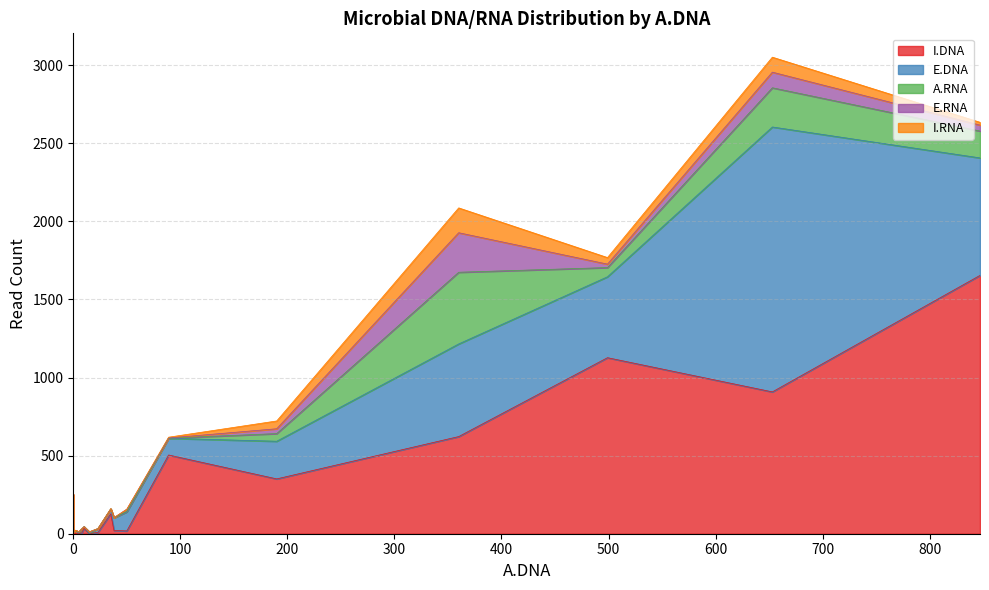

How many interior local valleys does the I.RNA series have?

4